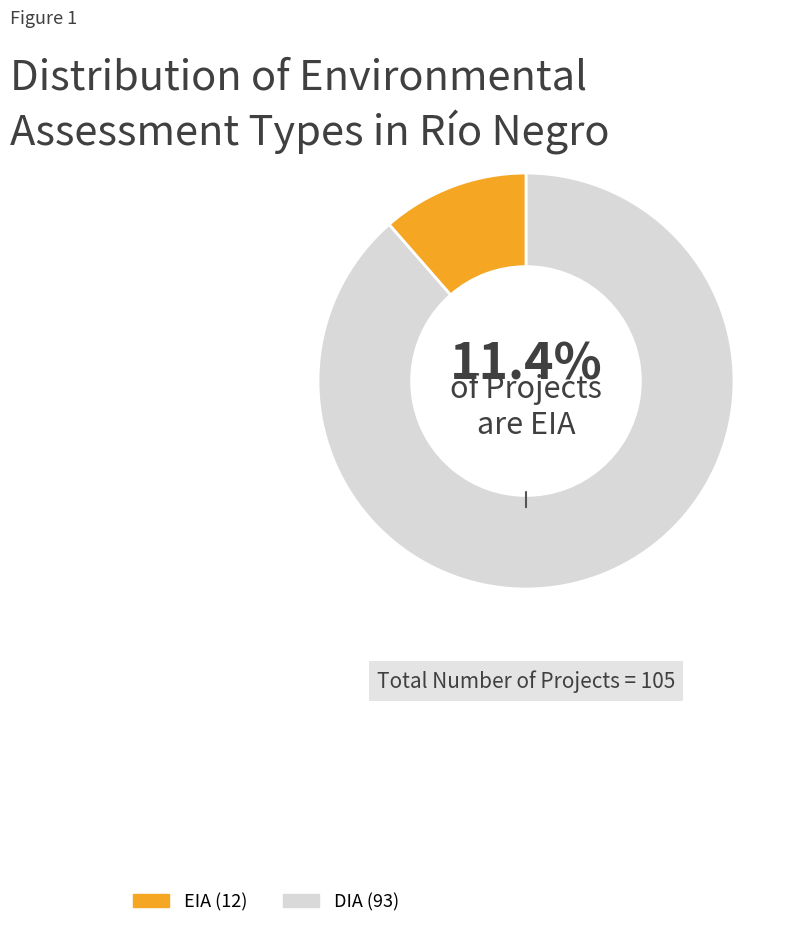

Which category accounts for the majority?

DIA